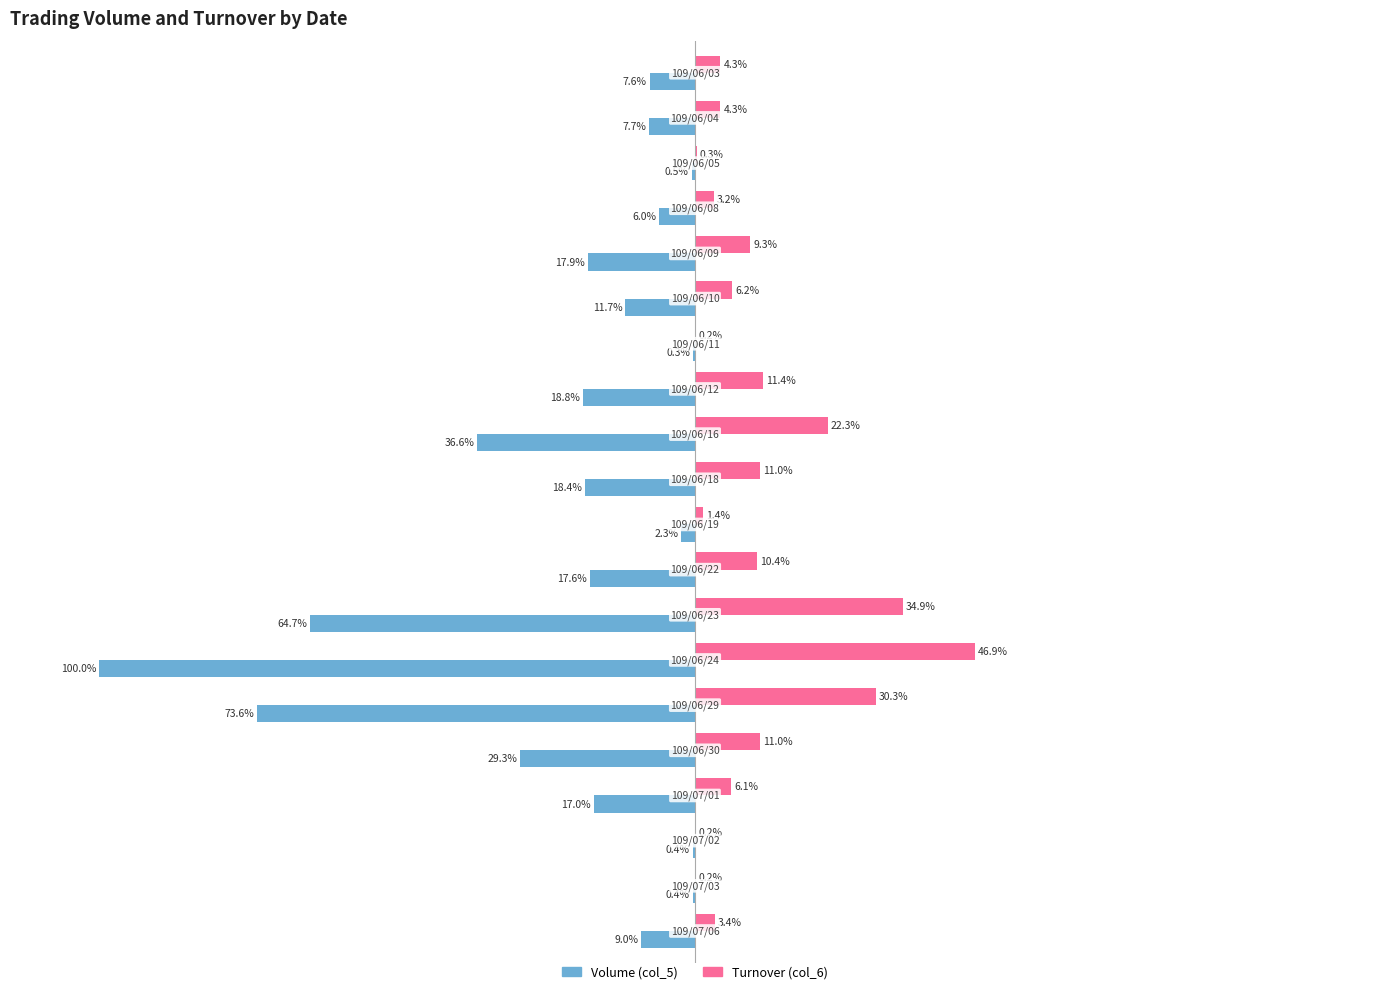

What are all the series names shown in the legend?

Volume (col_5), Turnover (col_6)